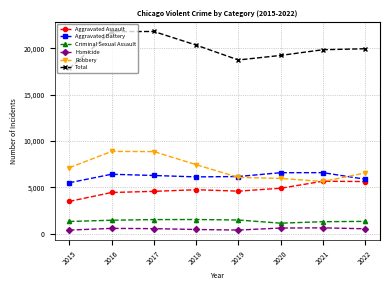

How many lines are shown in the chart?

6